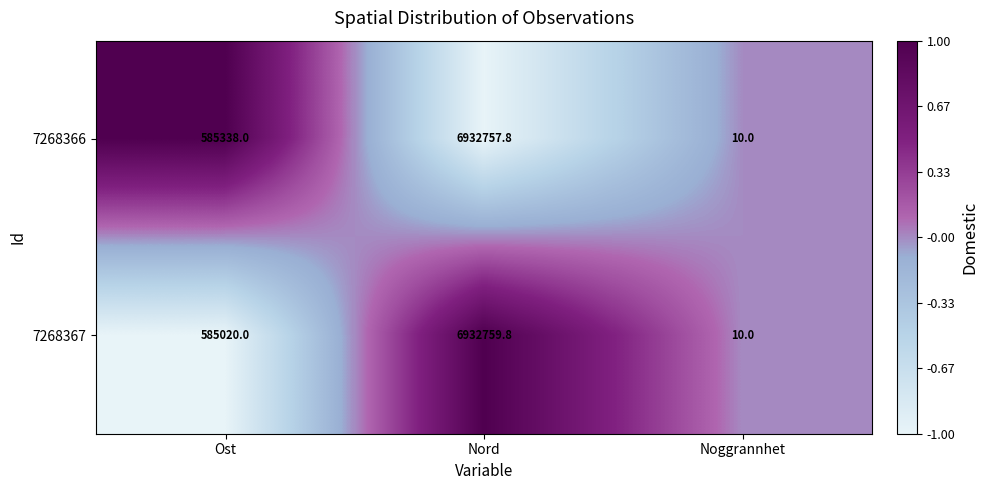

Which series has the largest total across all categories?

7268366